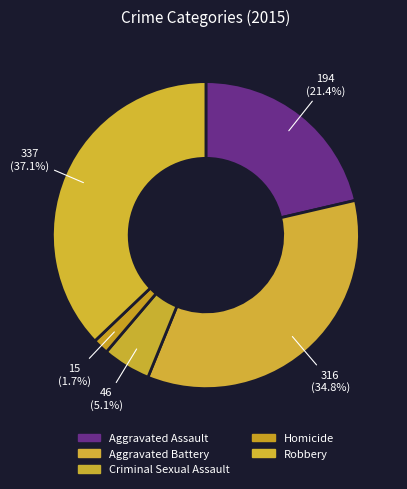

Between Aggravated Assault and Criminal Sexual Assault, which is larger?

Aggravated Assault